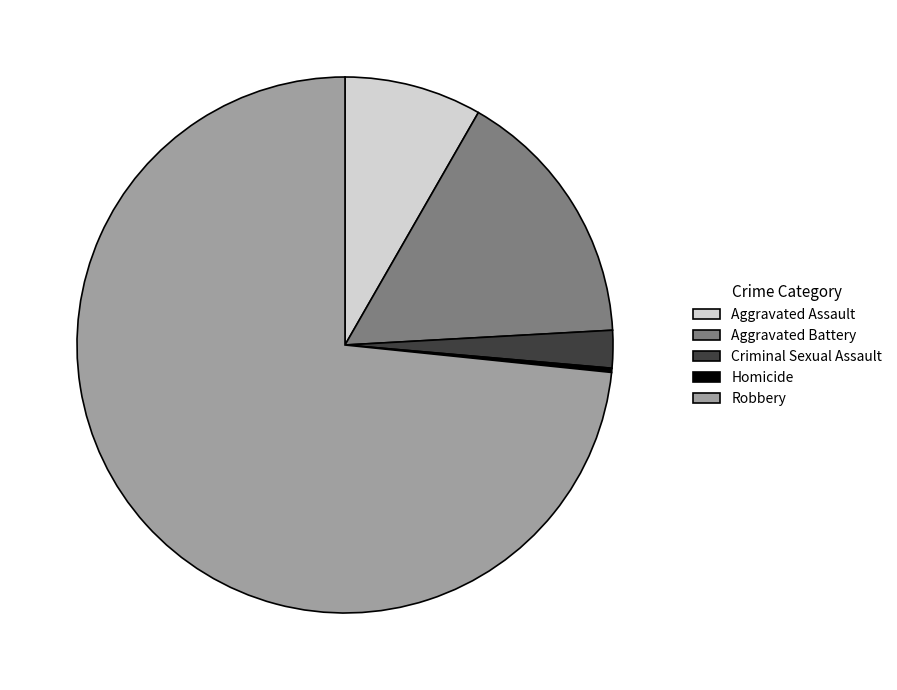

What is the majority slice?

Robbery